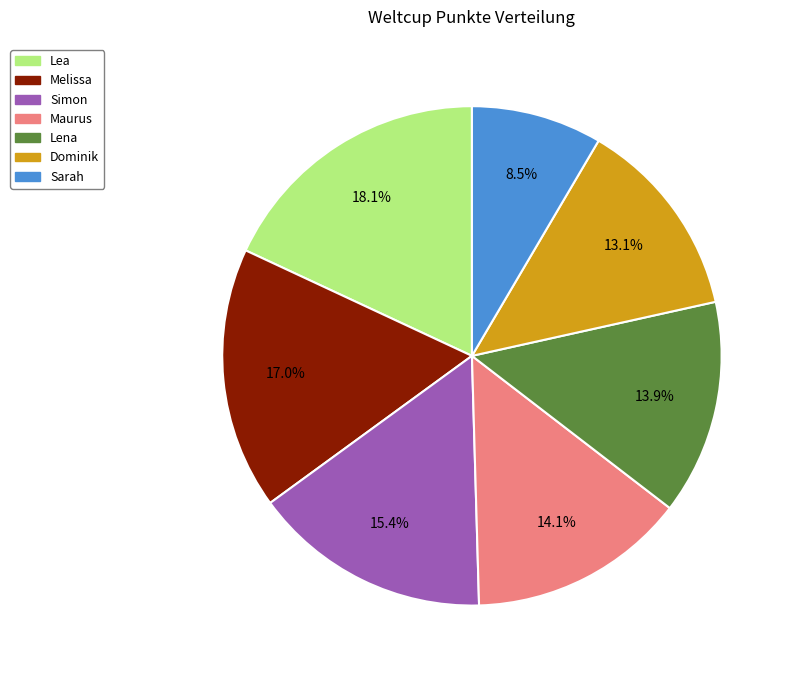

What percentage do Lena and Simon together represent?

29.3%